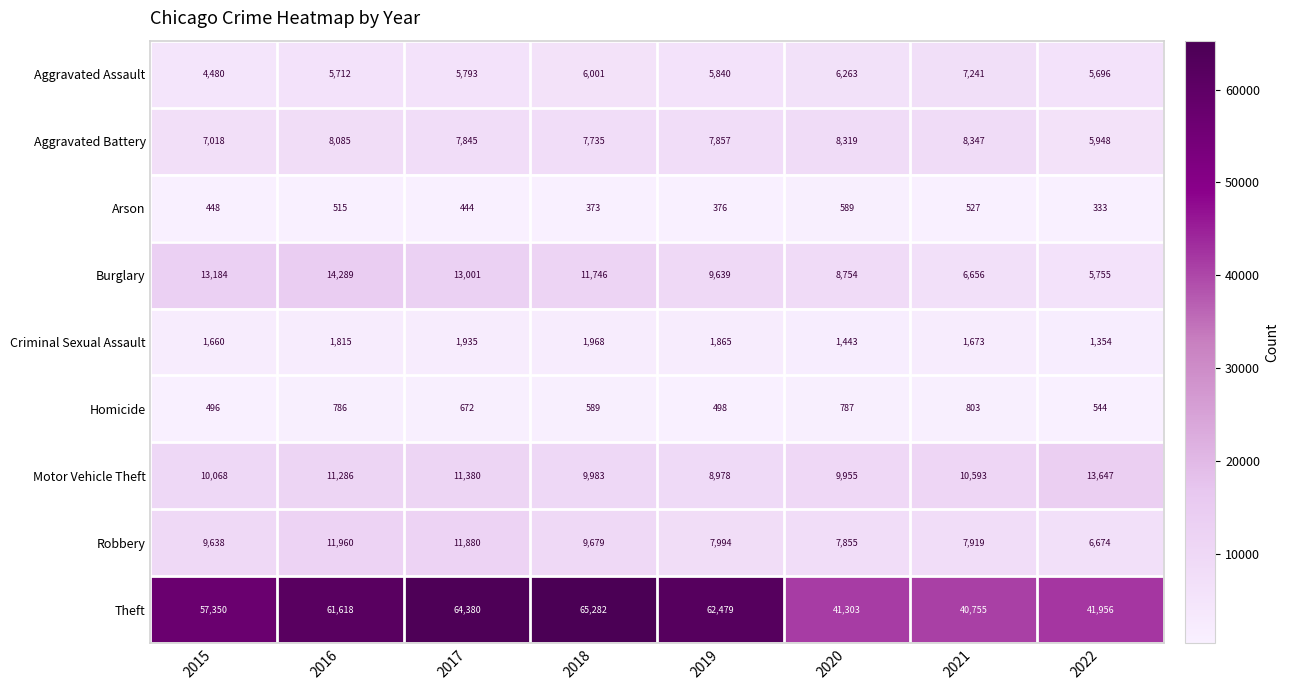

True or false: Aggravated Assault has a value of 7241 at 2021.

True